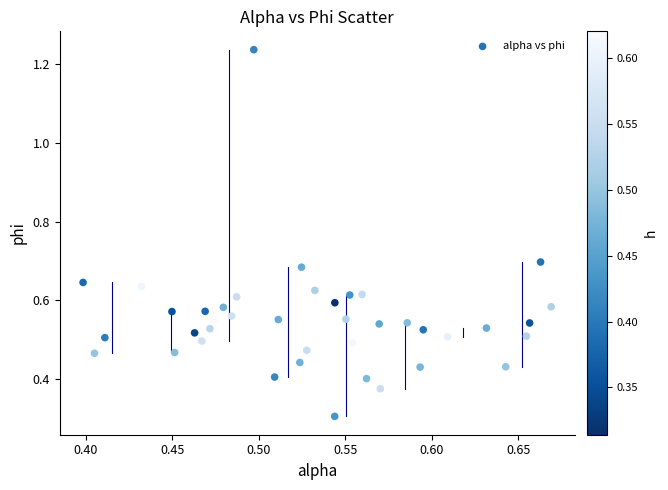

What is the range of Y values (max minus min)?

0.9